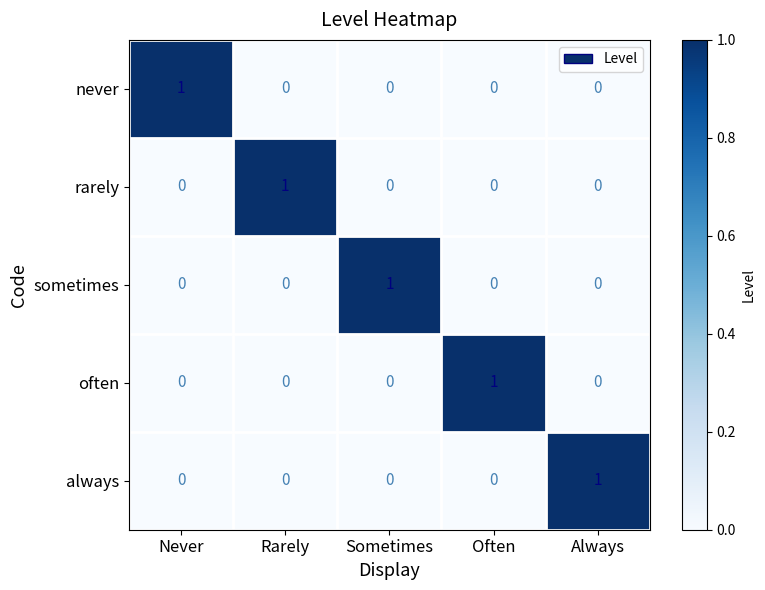

Count the rarely values in the range 0 to 1.

5